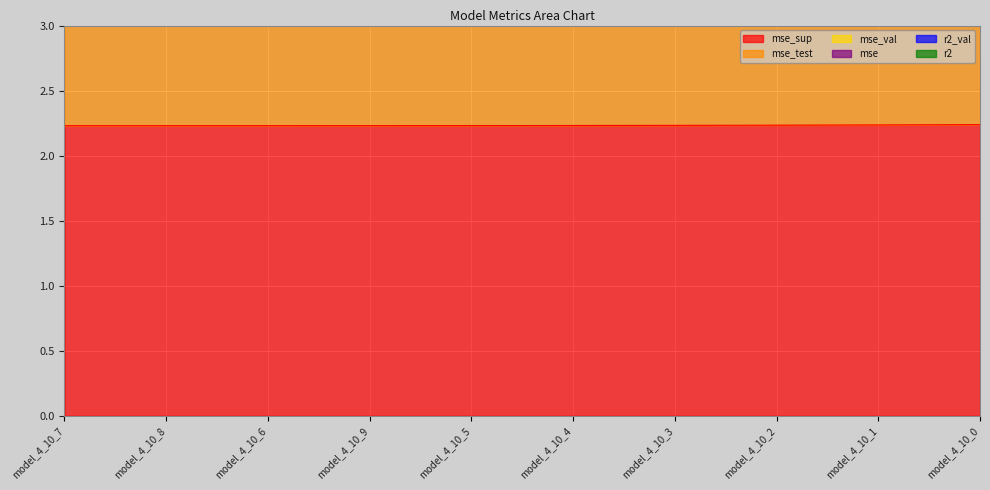

What is the sum of all r2_val values?

44.8